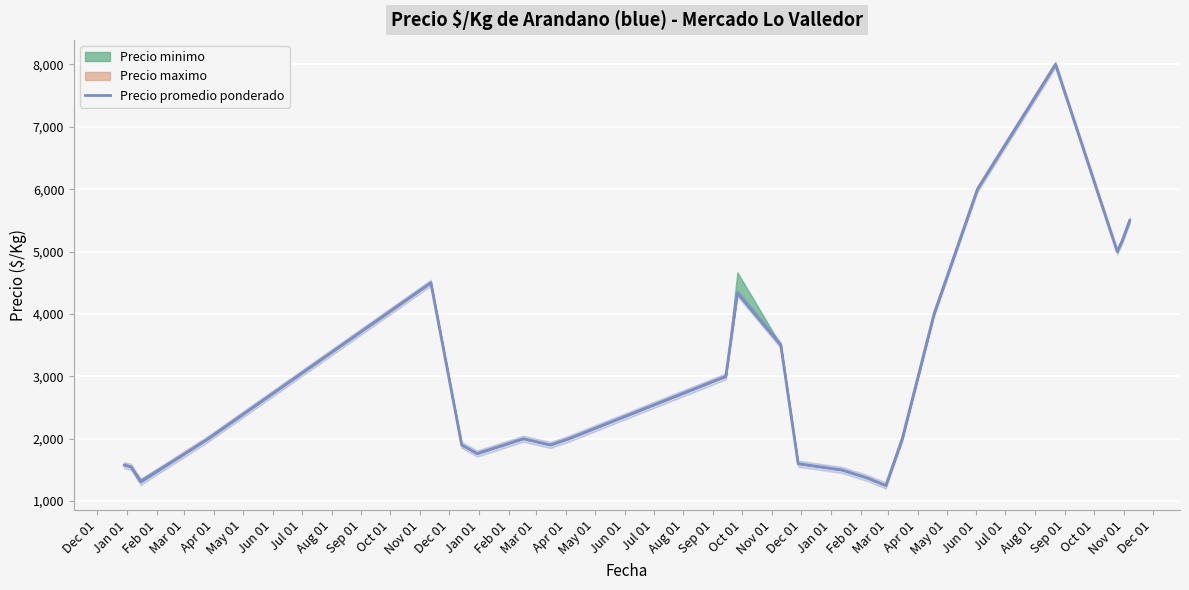

What is the change in value from Apr 01 to Nov 01?

+1000.0